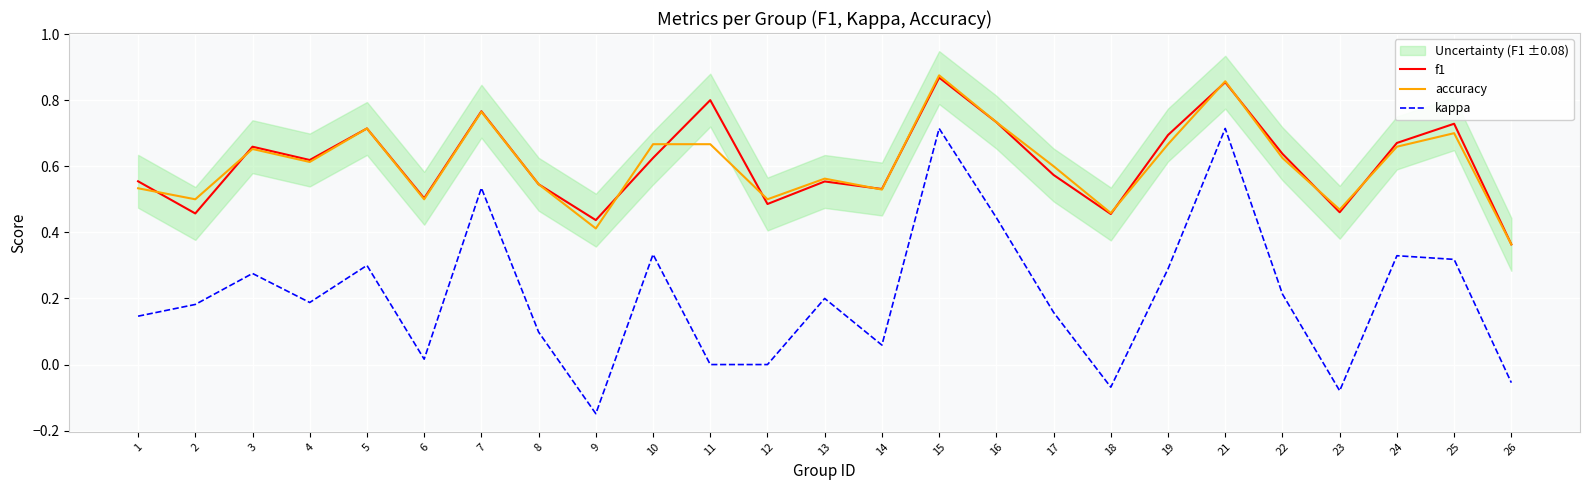

True or false: kappa and f1 intersect in this chart.

False